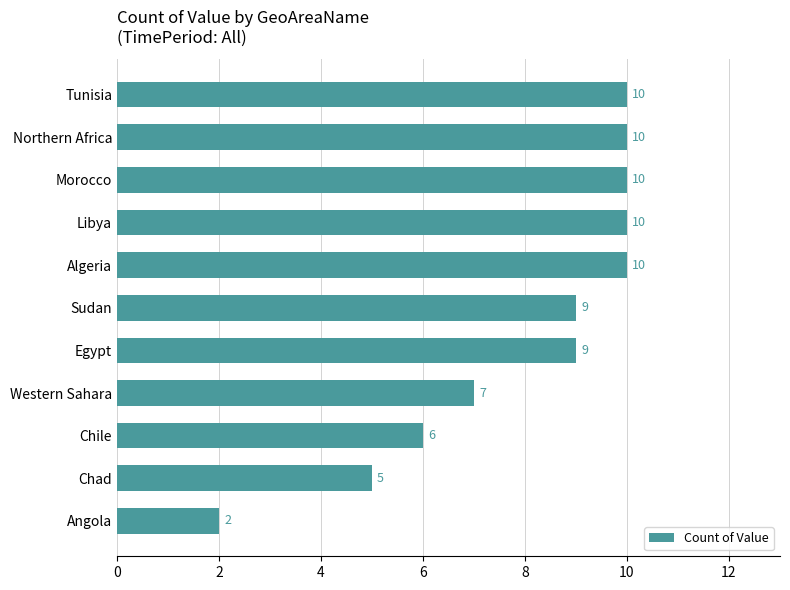

How many values are between 6 and 10?

9